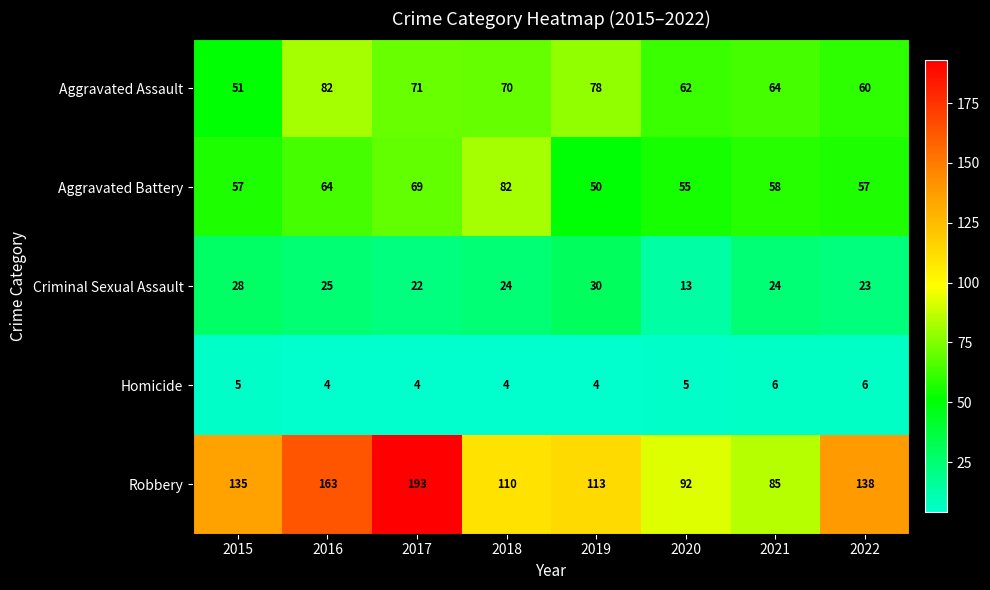

What is the greatest value displayed?

193